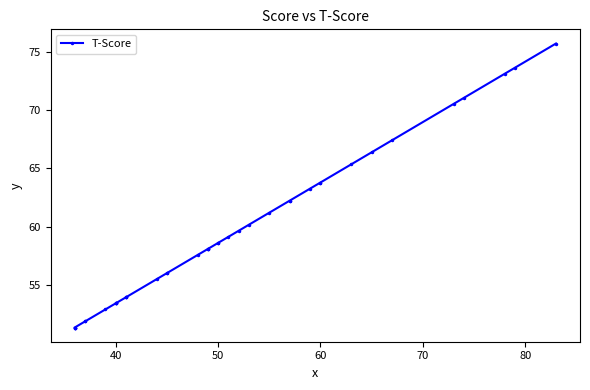

Reading left to right, what are all the values shown in this chart?

51.3	51.3	51.3	51.3	51.9	51.9	52.9	53.4	53.4	53.4	53.4	53.9	53.9	53.9	55.5	56.0	56.0	57.6	58.1	58.1	58.1	58.6	58.6	59.1	59.6	60.2	61.2	62.2	62.2	63.3	63.8	63.8	65.3	66.4	67.4	70.5	71.1	73.1	73.6	75.7